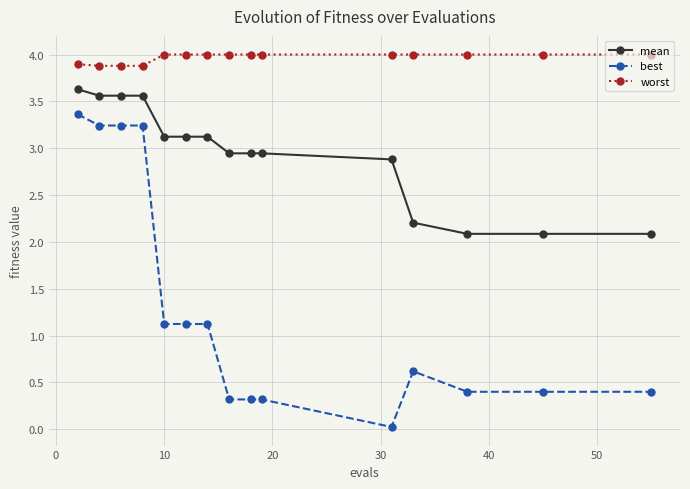

List the series in order of their overall mean, highest first.

worst, mean, best